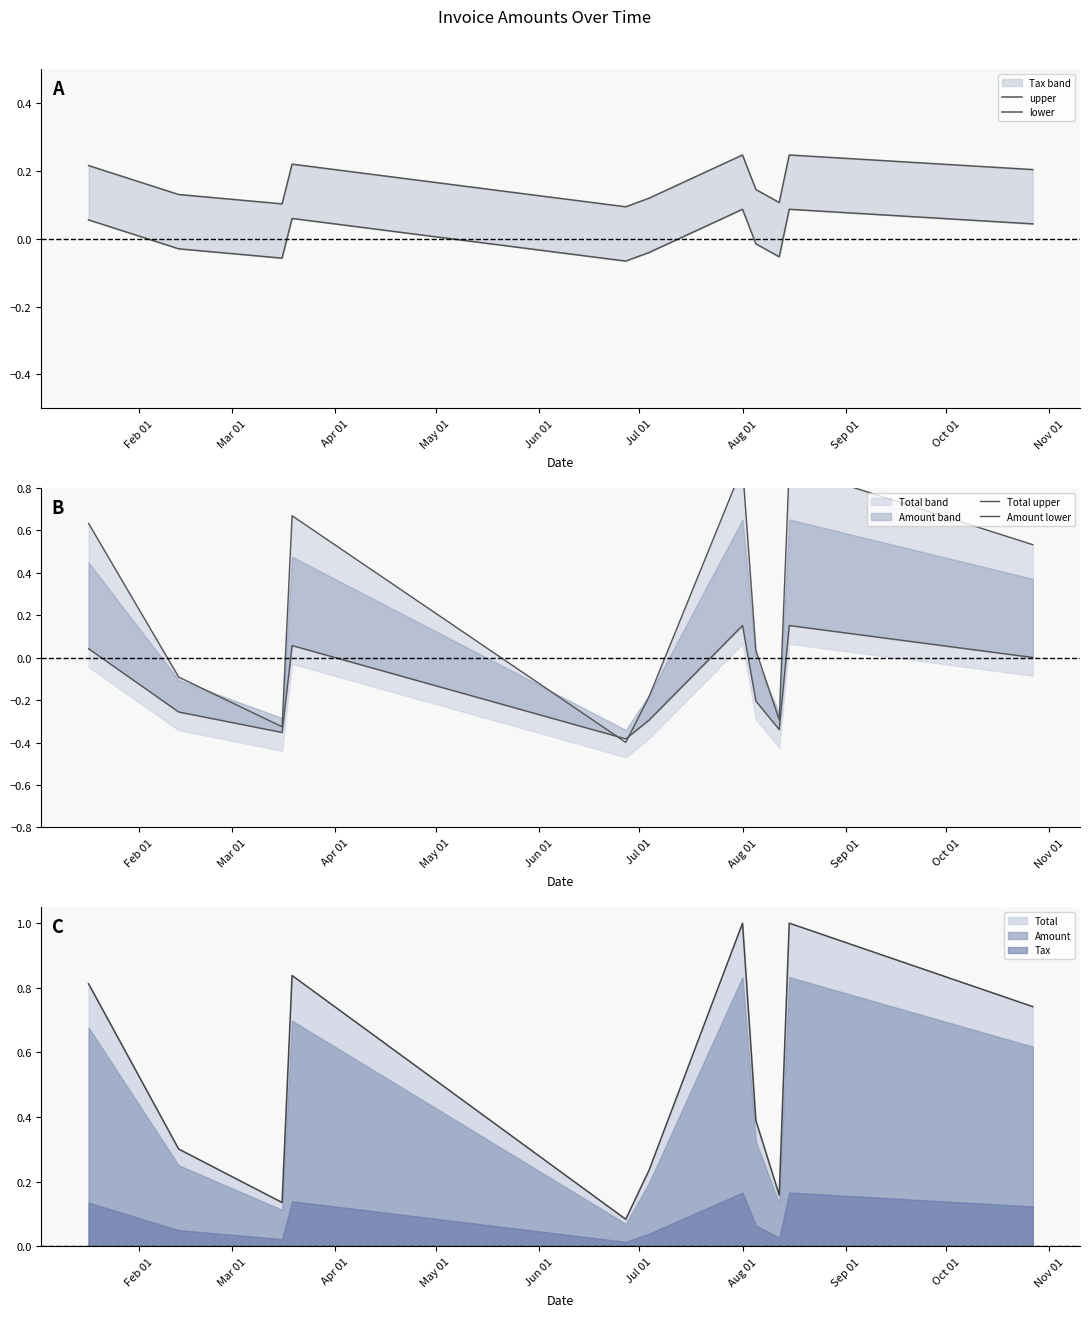

After their last crossing, which series has the higher values: Amount lower or lower?

lower